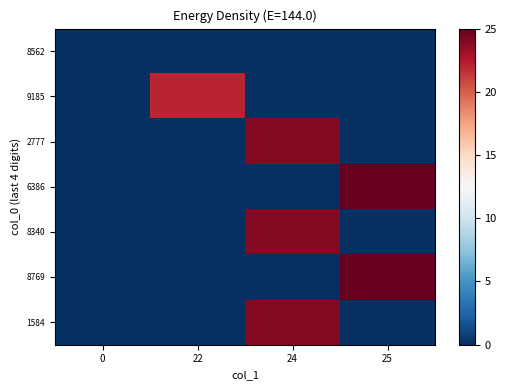

Reading left to right, list all the values displayed in this chart.

8562: 0=0	22=0	24=0	25=0
9185: 0=0	22=22	24=0	25=0
2777: 0=0	22=0	24=24	25=0
6386: 0=0	22=0	24=0	25=25
8340: 0=0	22=0	24=24	25=0
8769: 0=0	22=0	24=0	25=25
1584: 0=0	22=0	24=24	25=0